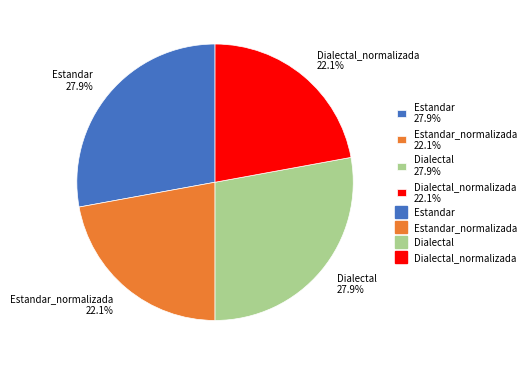

What is the total percentage of Dialectal_normalizada 22.1% and Dialectal 27.9%?

50.0%